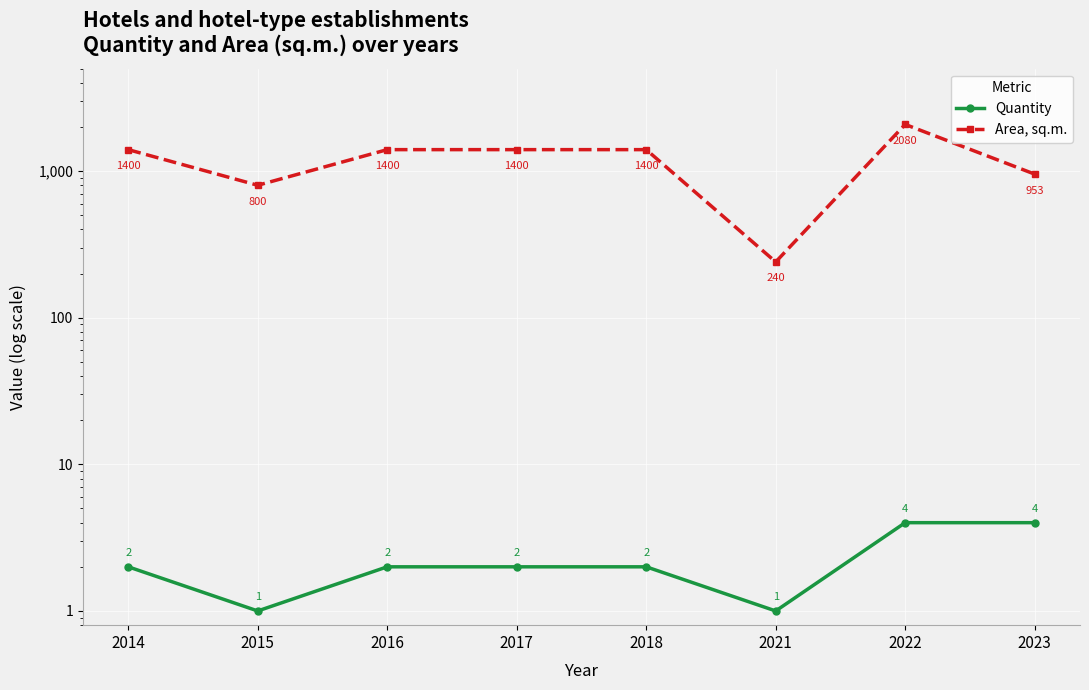

Rank the series by their maximum value, from highest to lowest.

Area, sq.m., Quantity